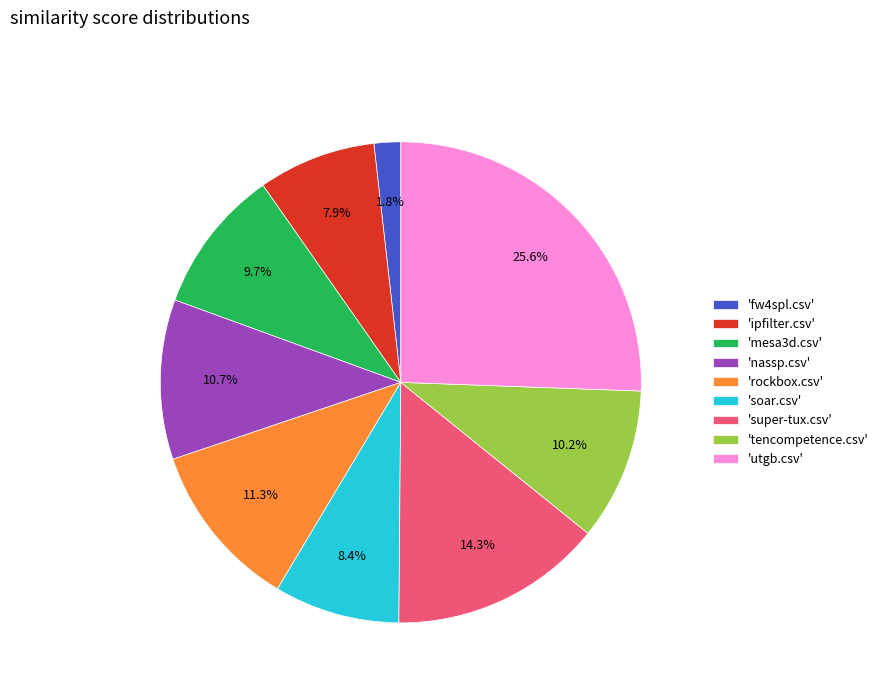

Count the number of slices in the pie.

9